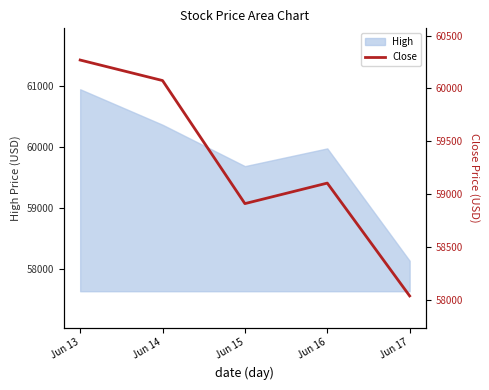

The chart shows a value of 60269.0 at Jun 13. True or false?

True